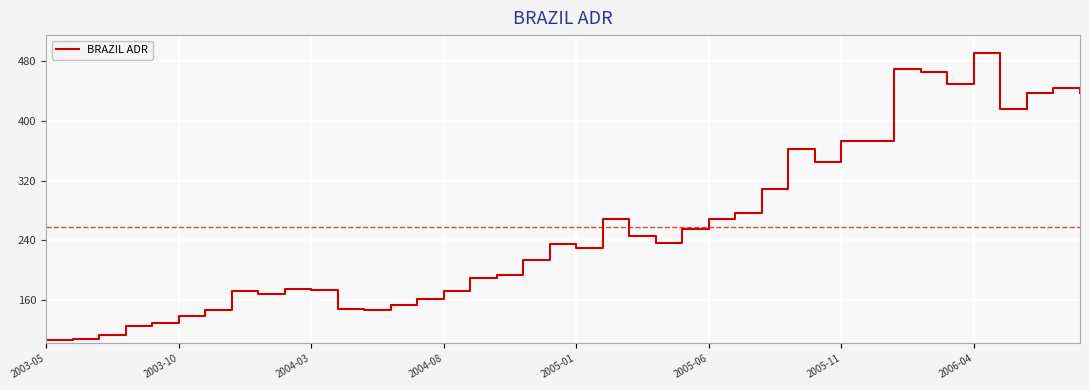

What is the greatest value displayed?

490.5